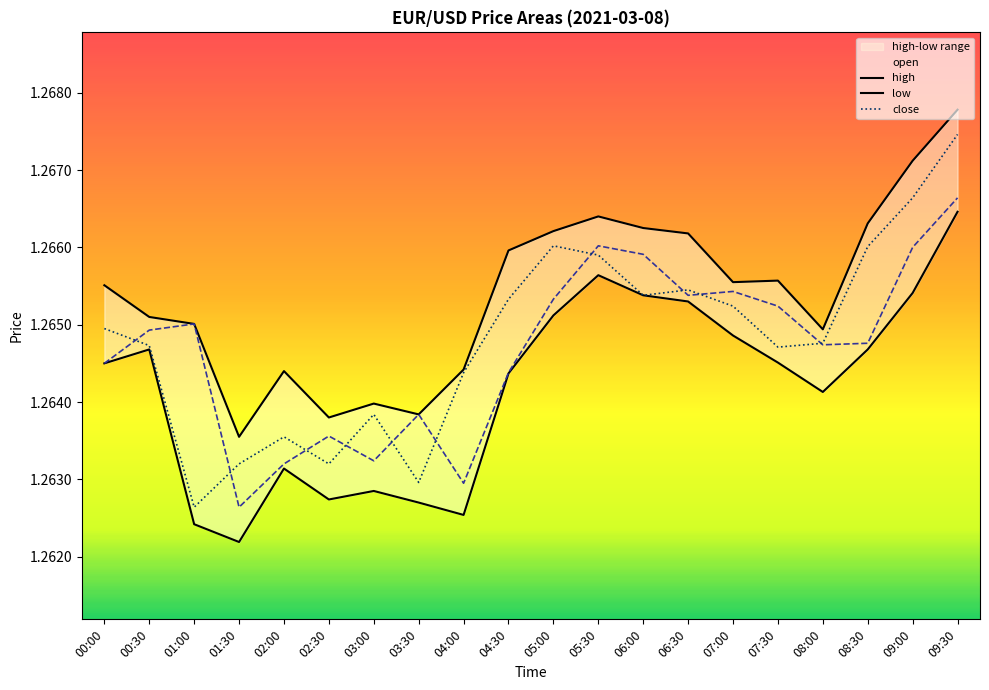

What is the label of the 20th point from the left?

09:30